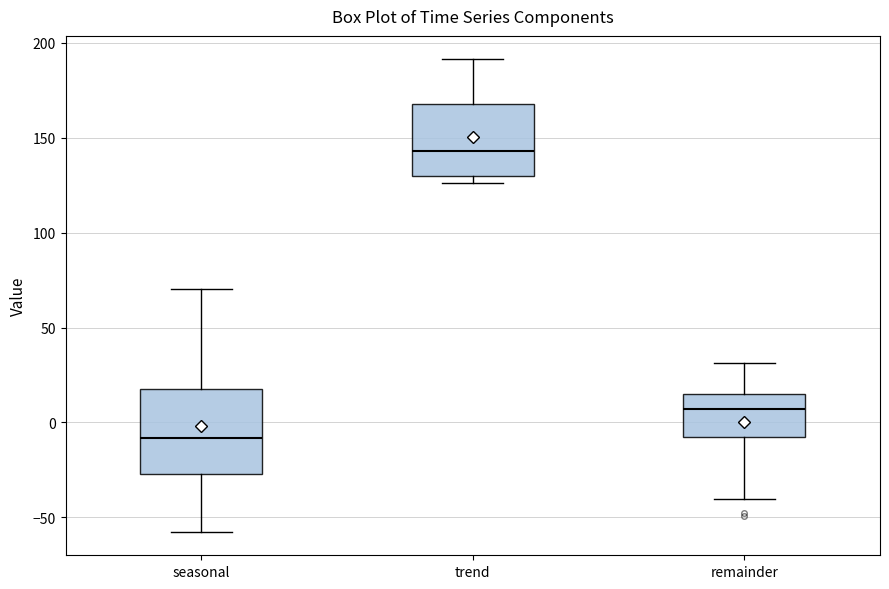

Which box's median line is the lowest?

seasonal